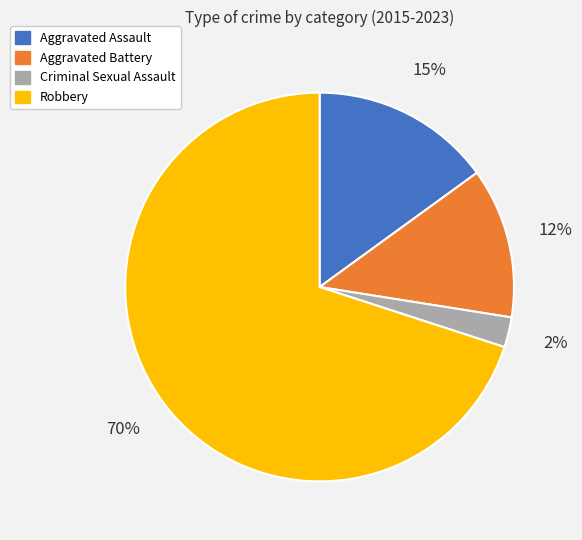

Do Criminal Sexual Assault and Aggravated Battery together represent more than half of the pie?

No